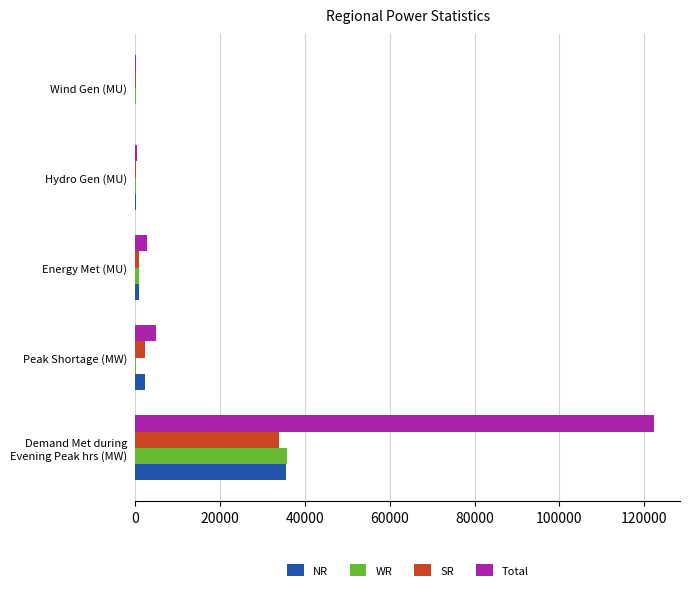

What is the sum of all WR values?

36853